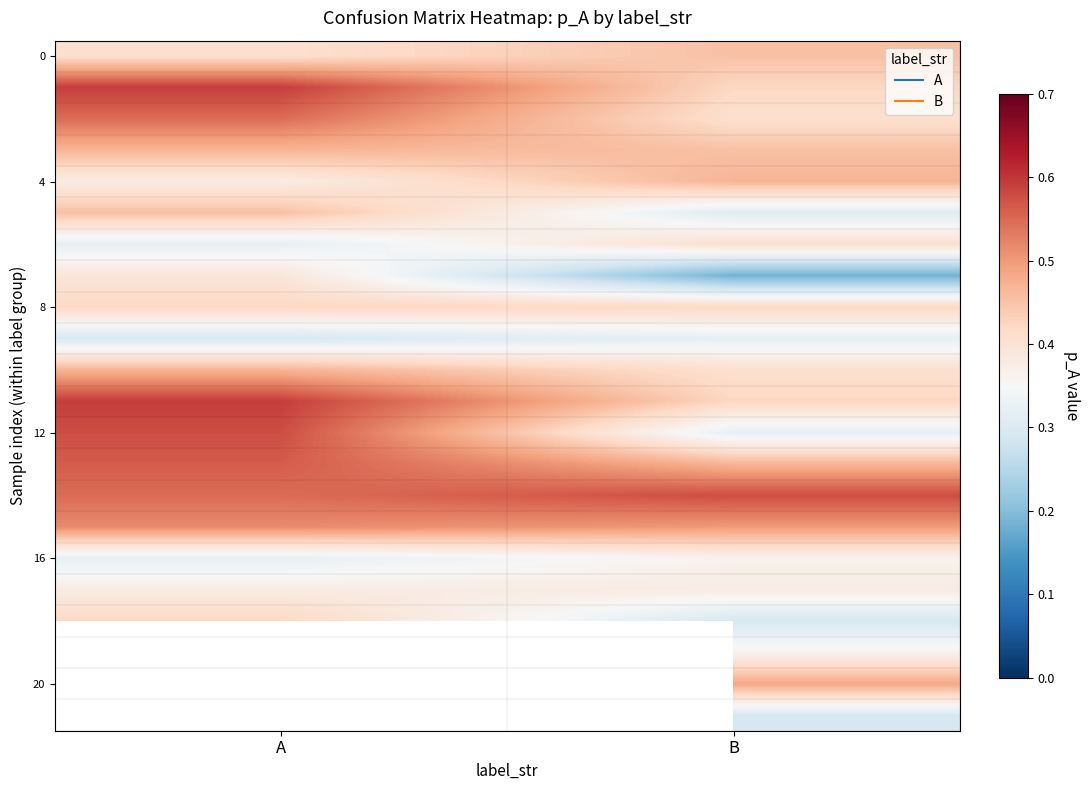

What value does the 8 series have at A?

0.4